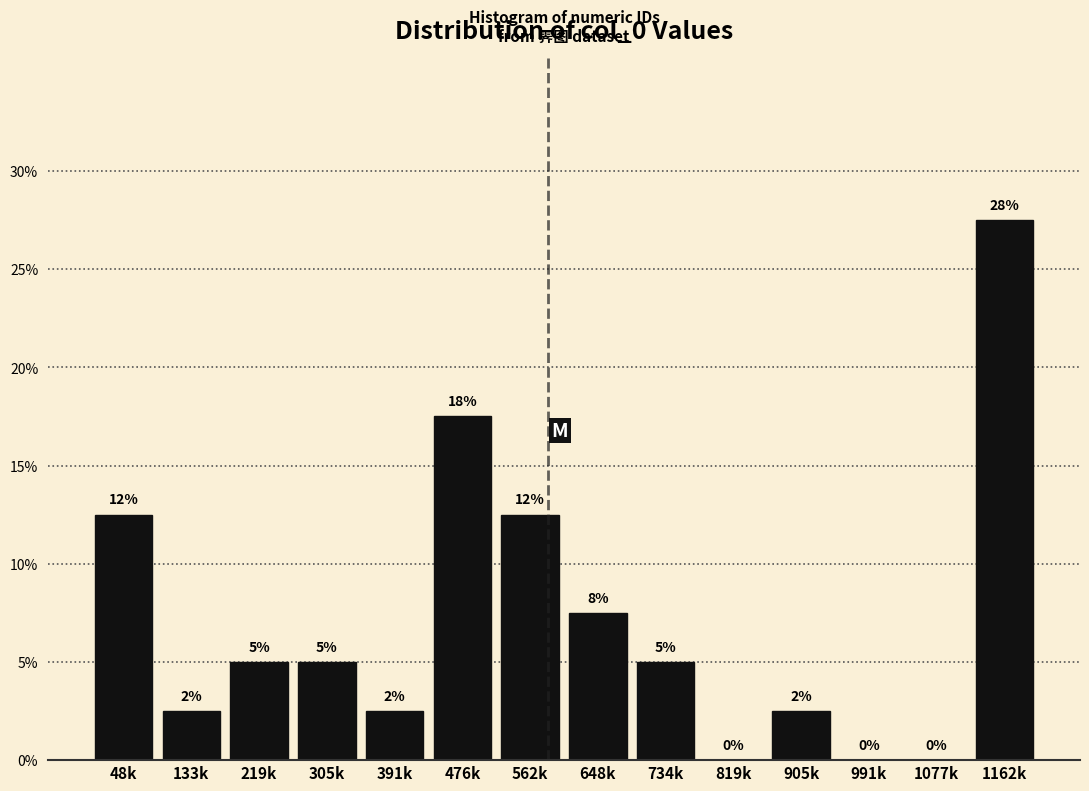

Are the bars horizontal?

No